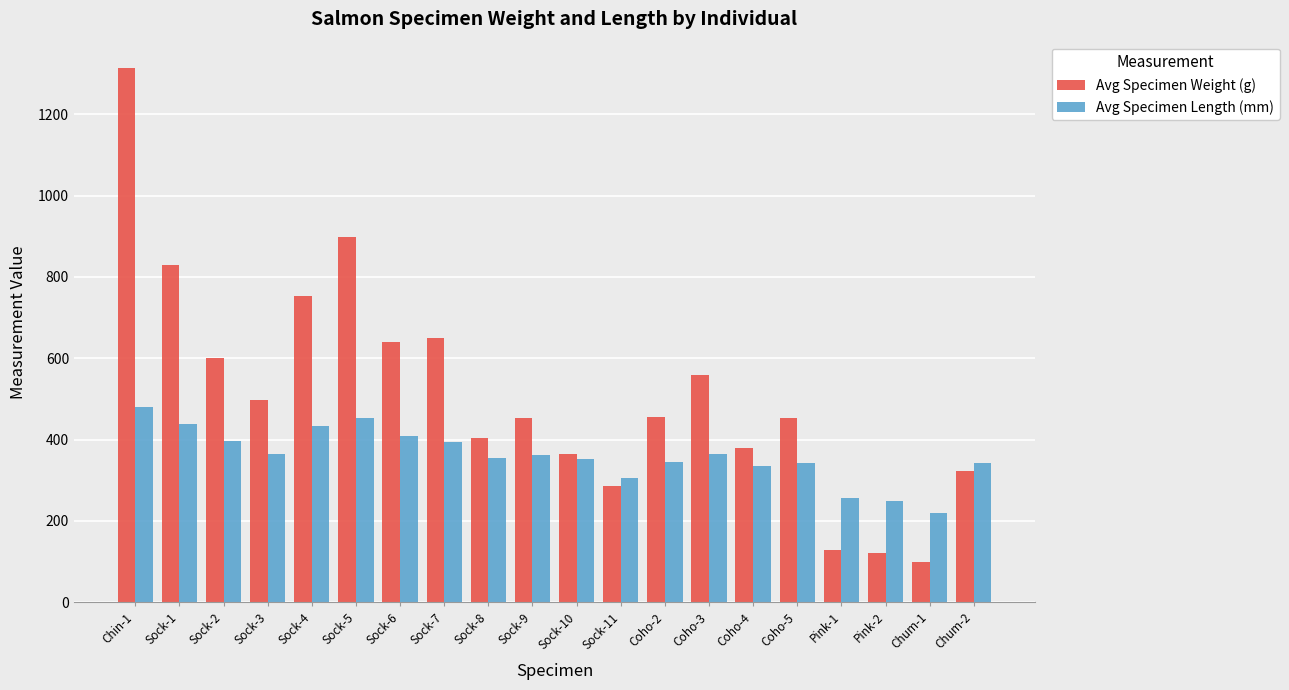

The value of Avg Specimen Weight (g) at Sock-4 is 752. True or false?

True